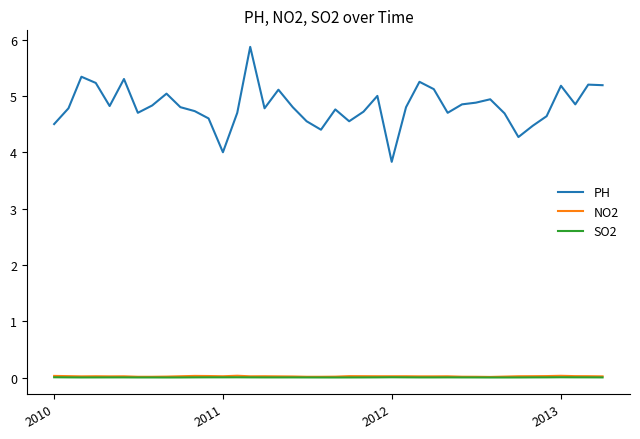

Which series has the widest spread of values?

PH